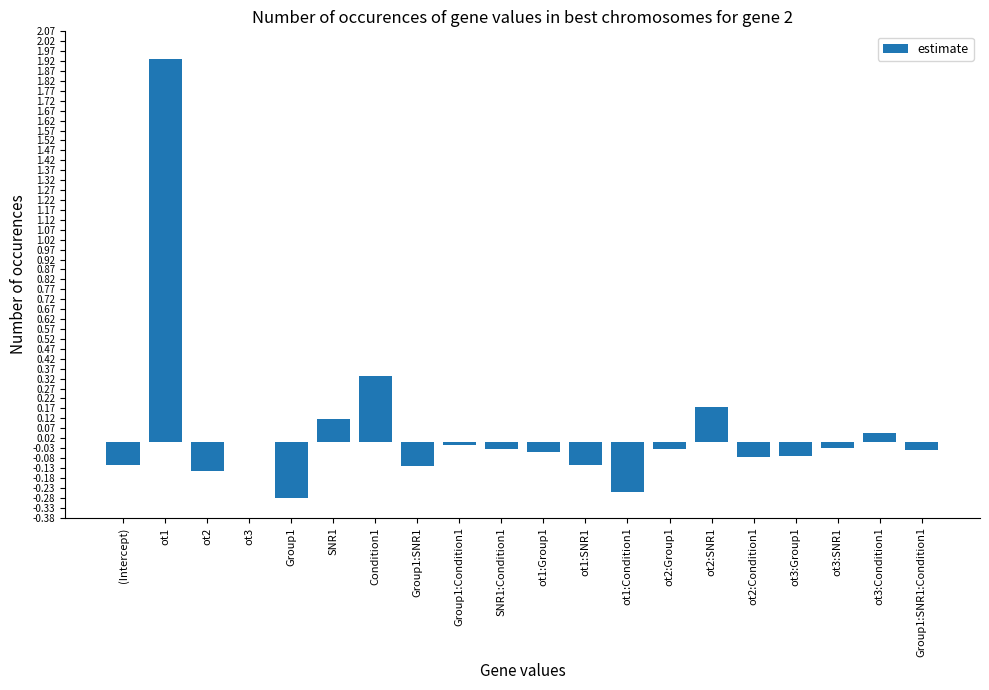

At which label does the data first exceed 0?

ot1